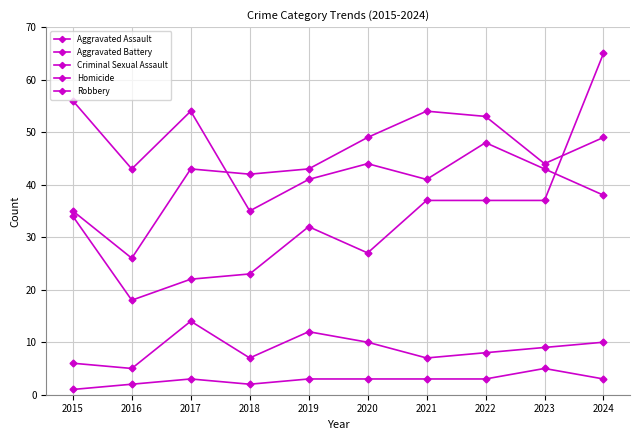

True or false: Aggravated Battery and Aggravated Assault intersect in this chart.

True